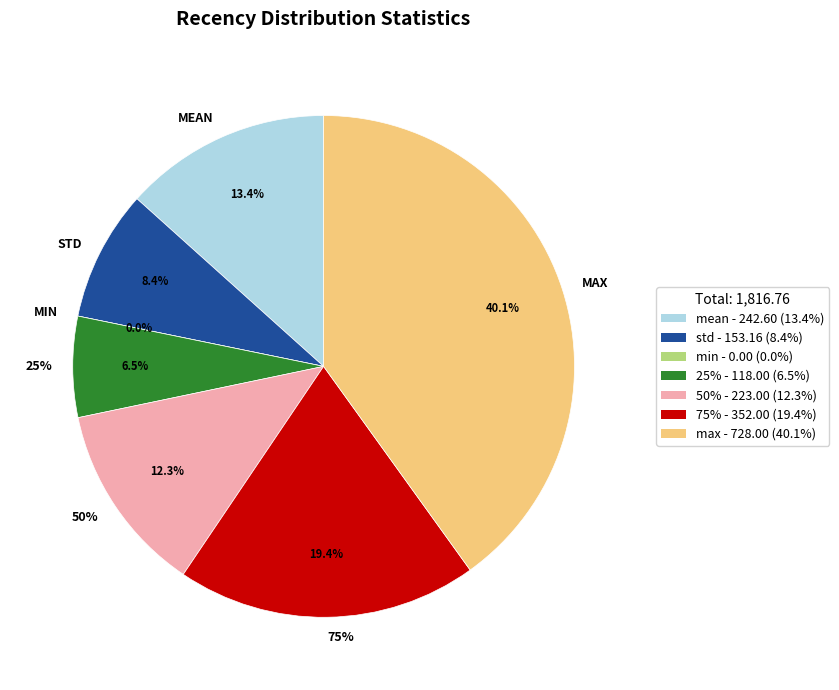

To the nearest percent, what is the average slice percentage?

14%